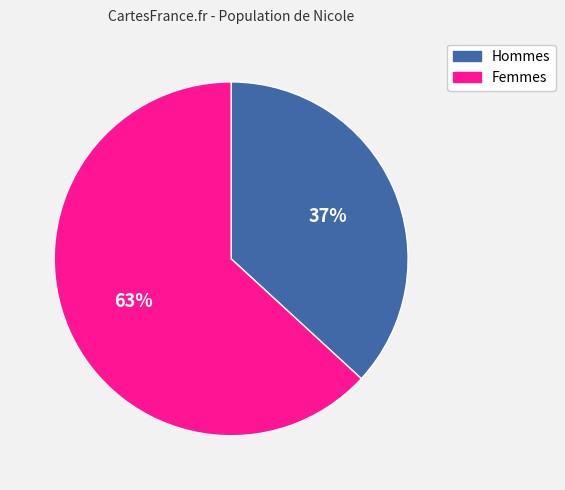

To the nearest percent, what is the average slice percentage?

50%